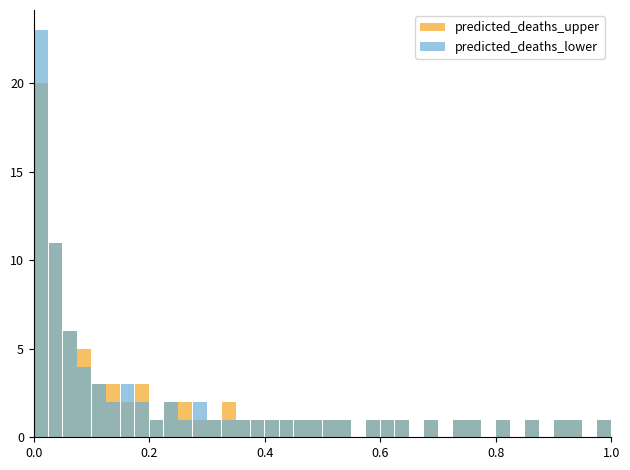

What is the difference between the maximum and minimum values in the predicted_deaths_upper series?

20